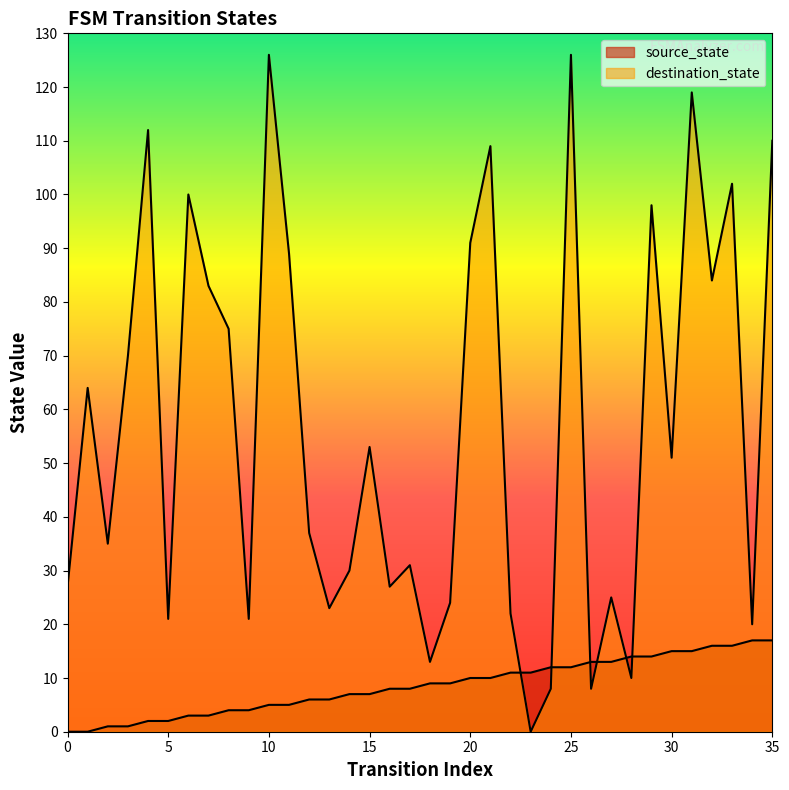

At 26, list the series in order from smallest to largest.

destination_state, source_state